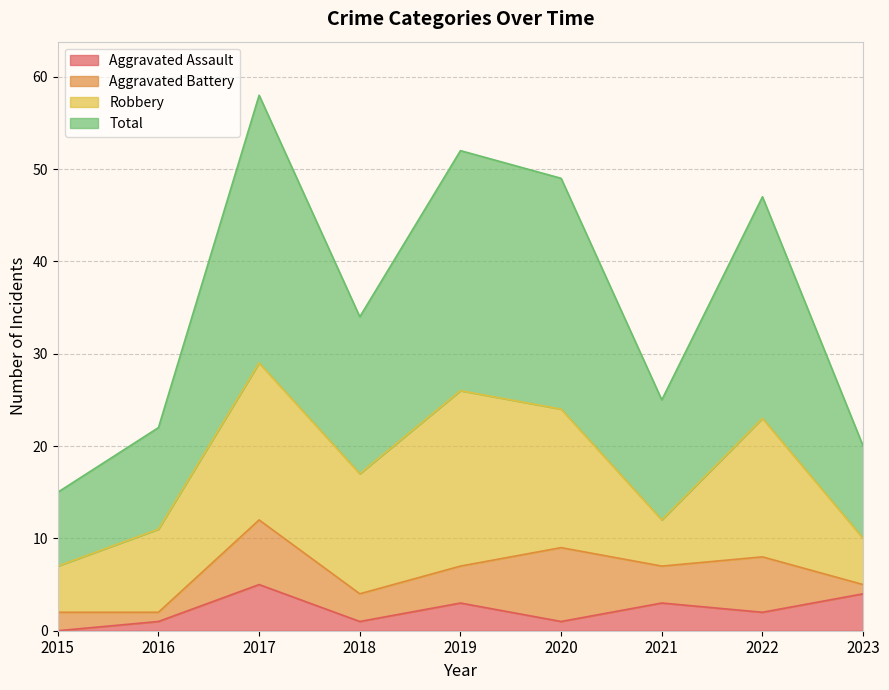

How many data points in Total are above 34?

4